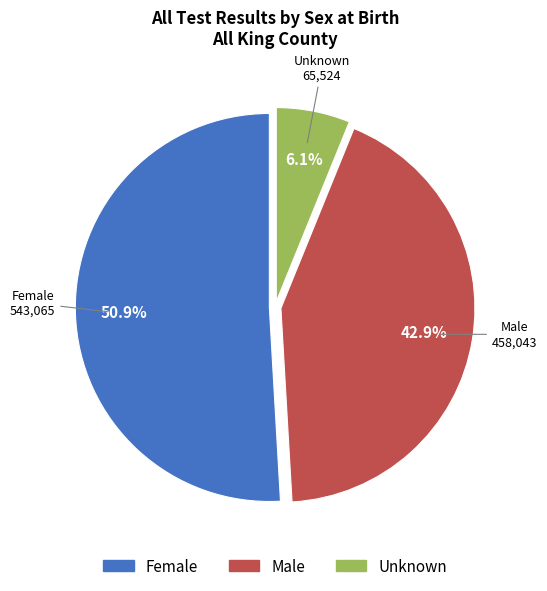

What is the ratio of the value at Male to the value at Unknown?

7.0